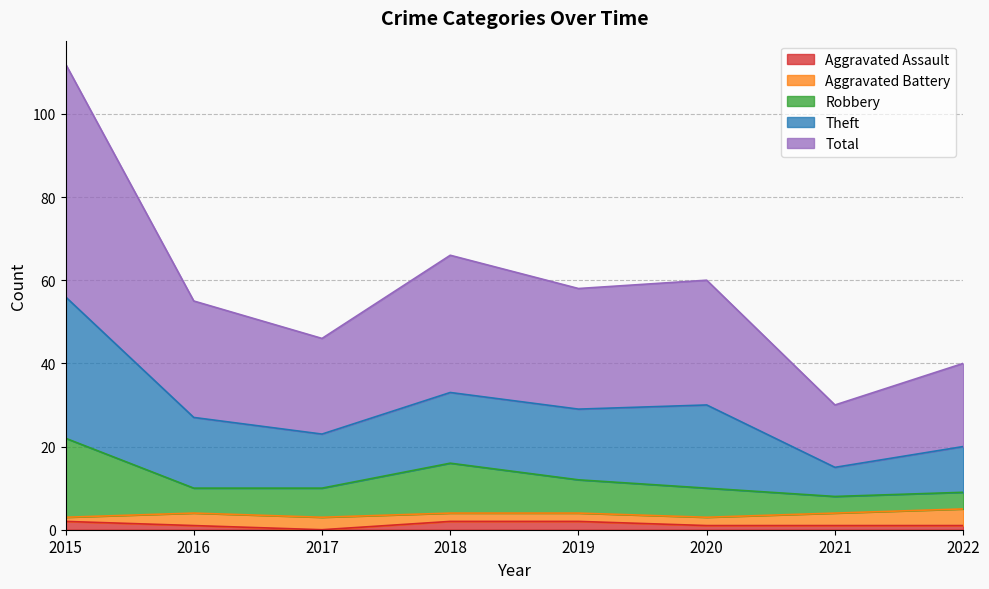

What are all the series names shown in the legend?

Aggravated Assault, Aggravated Battery, Robbery, Theft, Total